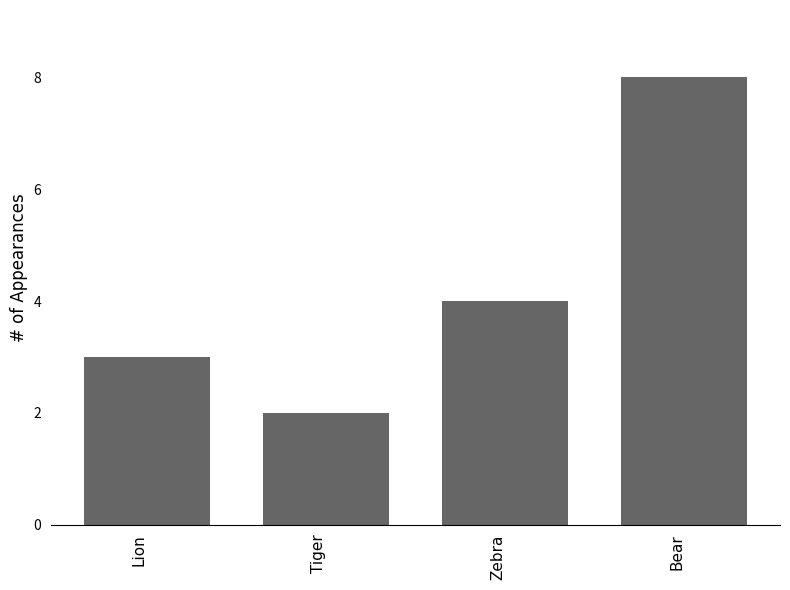

At which label is the value closest to 5?

Zebra